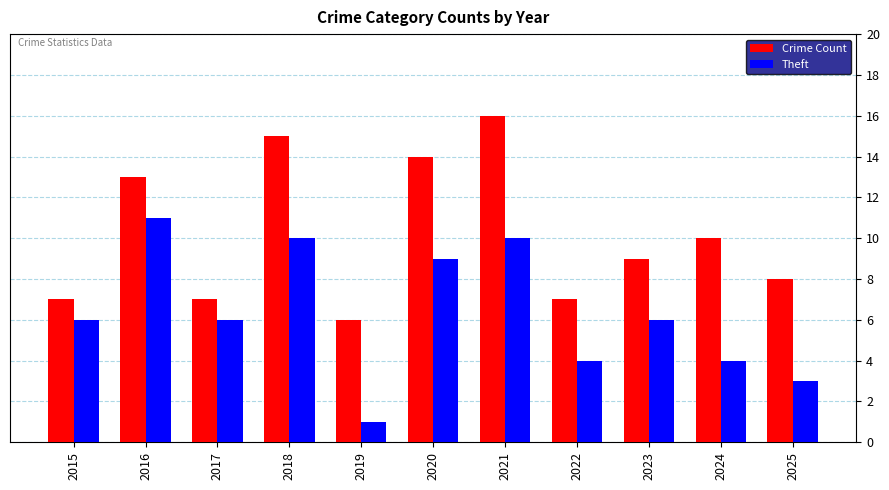

What is the difference between the second highest and second lowest values in the Theft series?

7